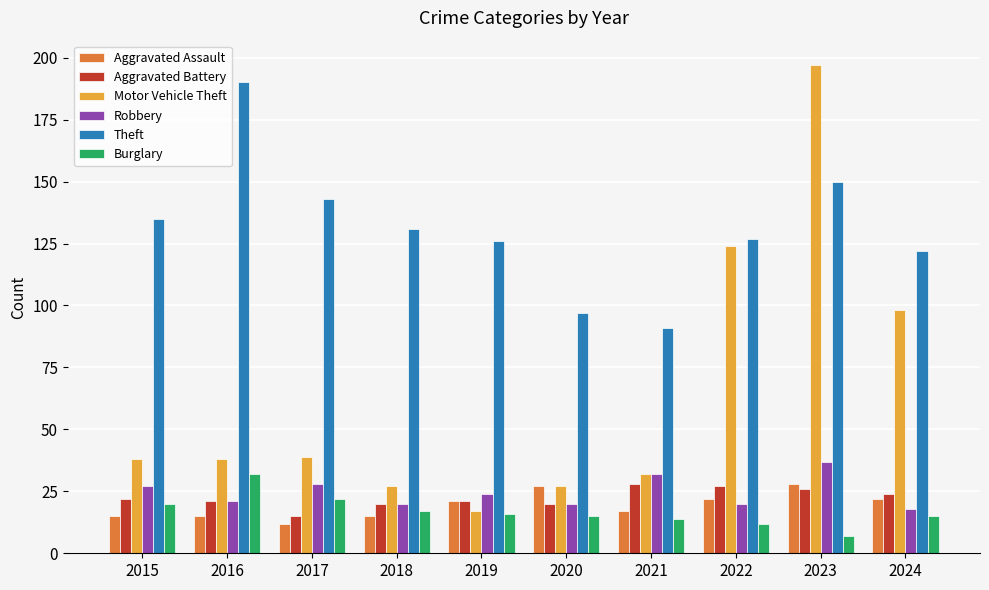

Which category has the highest value across all series?

2023